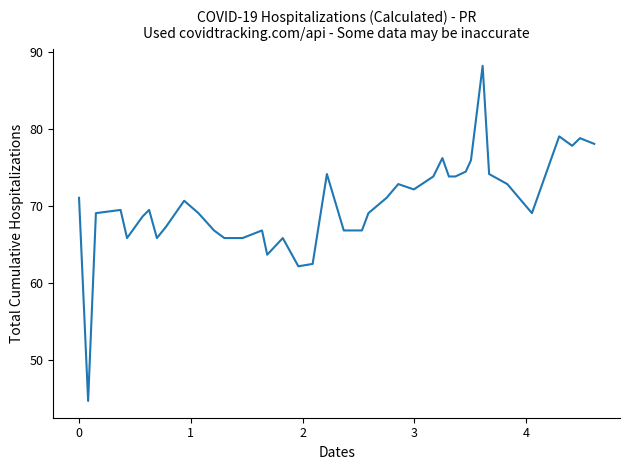

What is the maximum value shown in the chart?

88.2